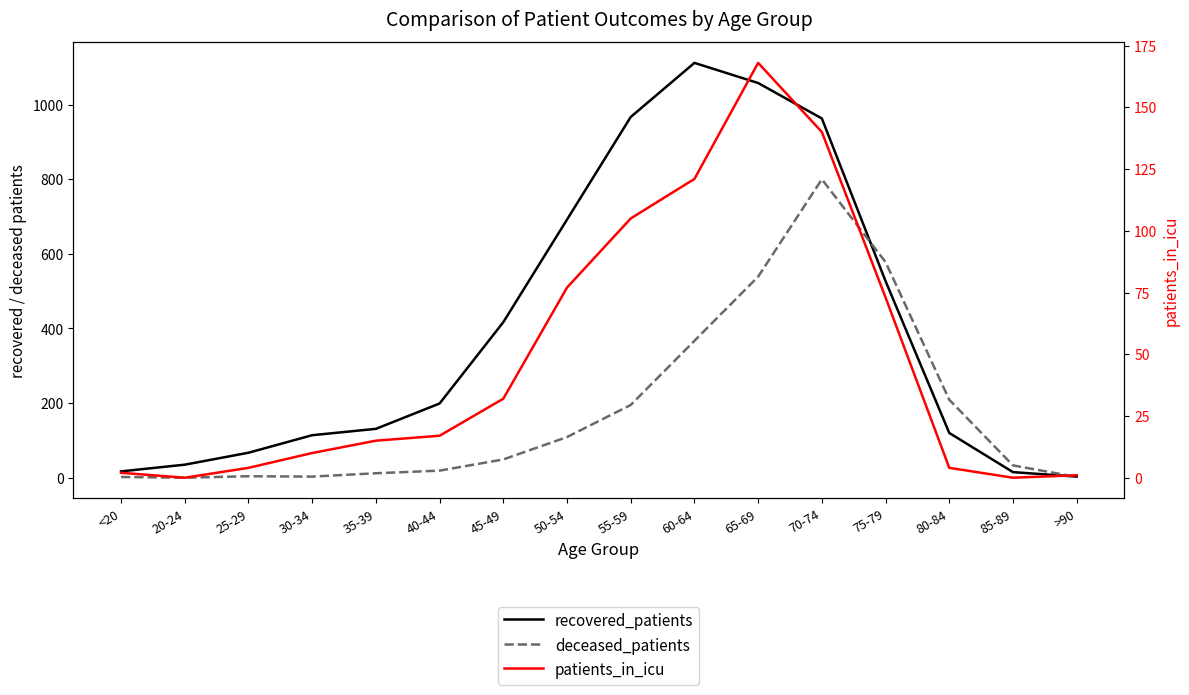

True or false: recovered_patients has more than 0 interior local peaks.

True